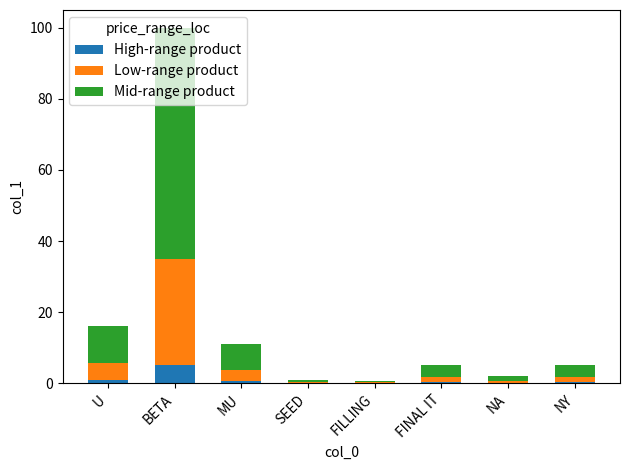

At which category is the sum across all series the highest?

BETA